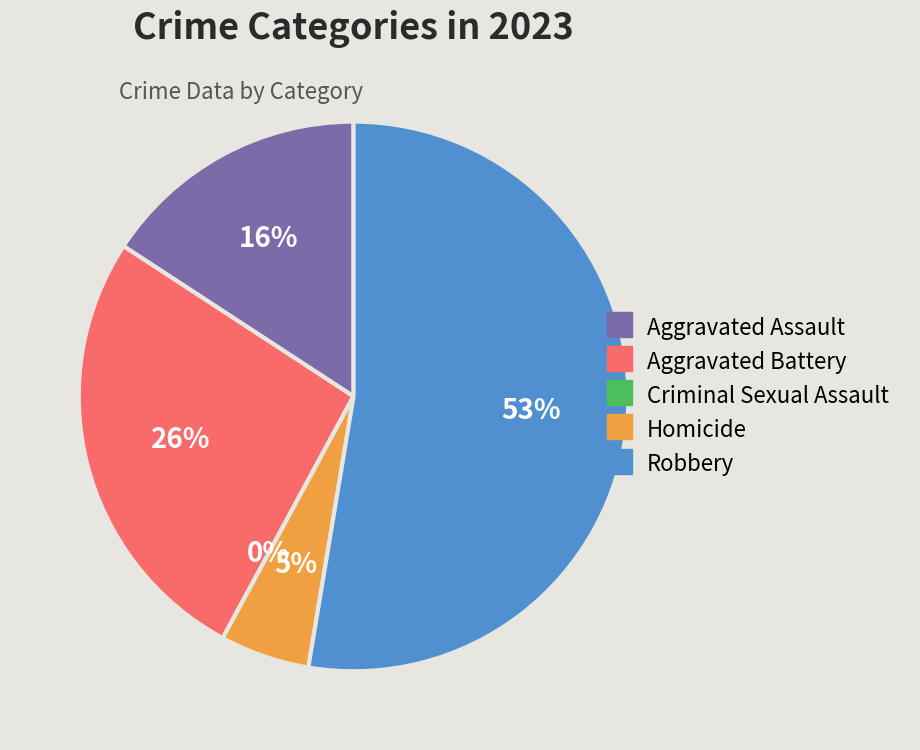

How many slices are in this pie chart?

5